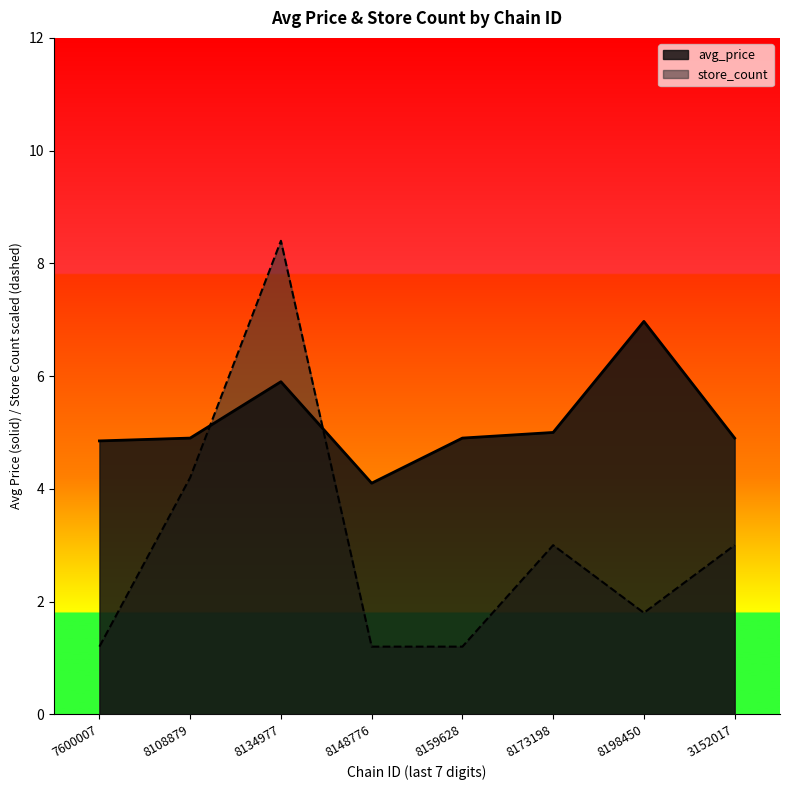

What is the sum of the avg_price values at 8148776 and 8159628?

9.0